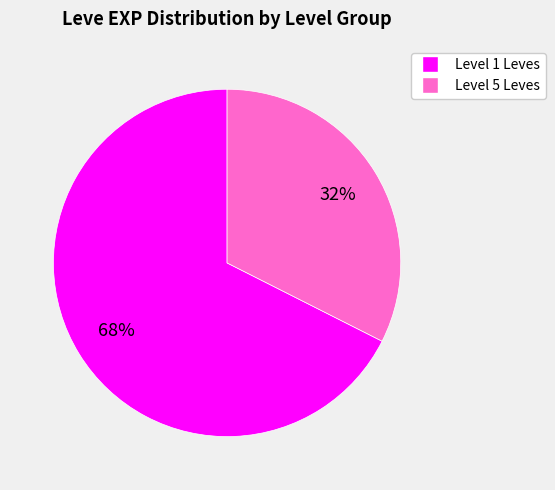

To the nearest percent, what is the average slice percentage?

50%